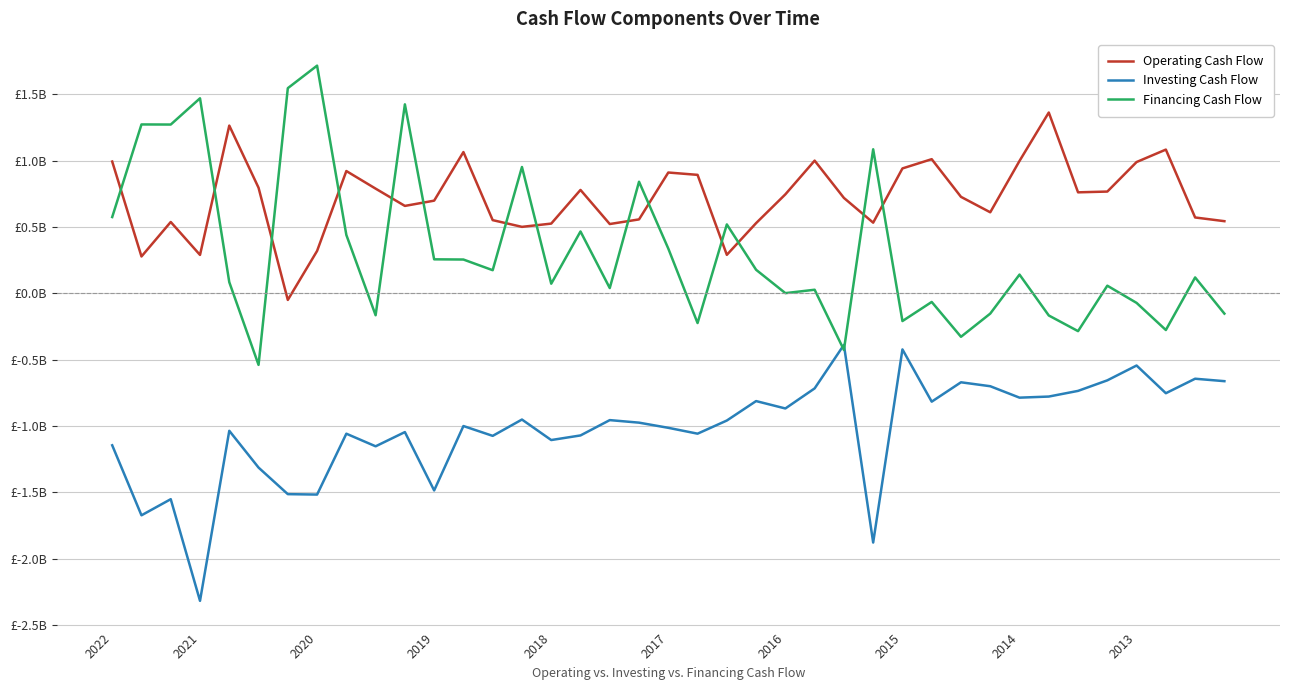

How many interior local valleys does the Financing Cash Flow series have?

13